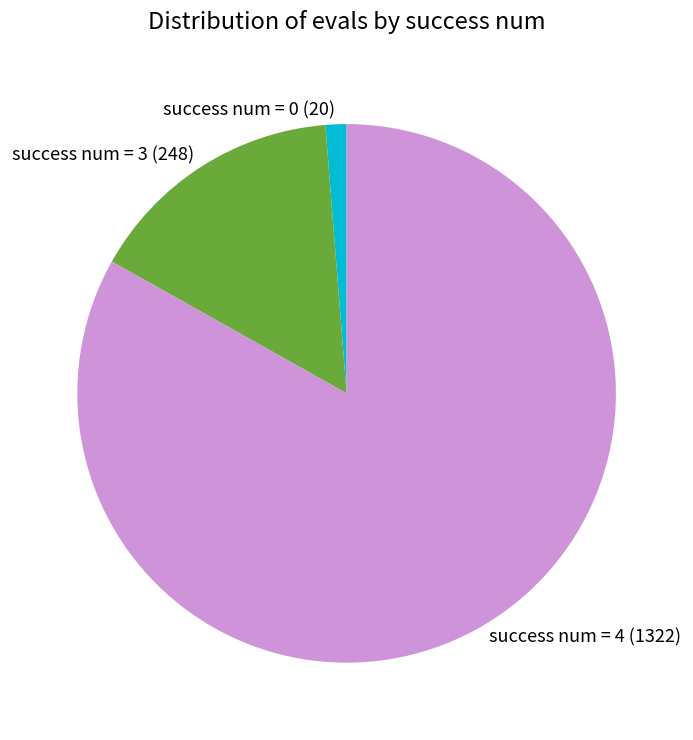

True or false: success num = 4 (1322) accounts for 74% of the total.

False